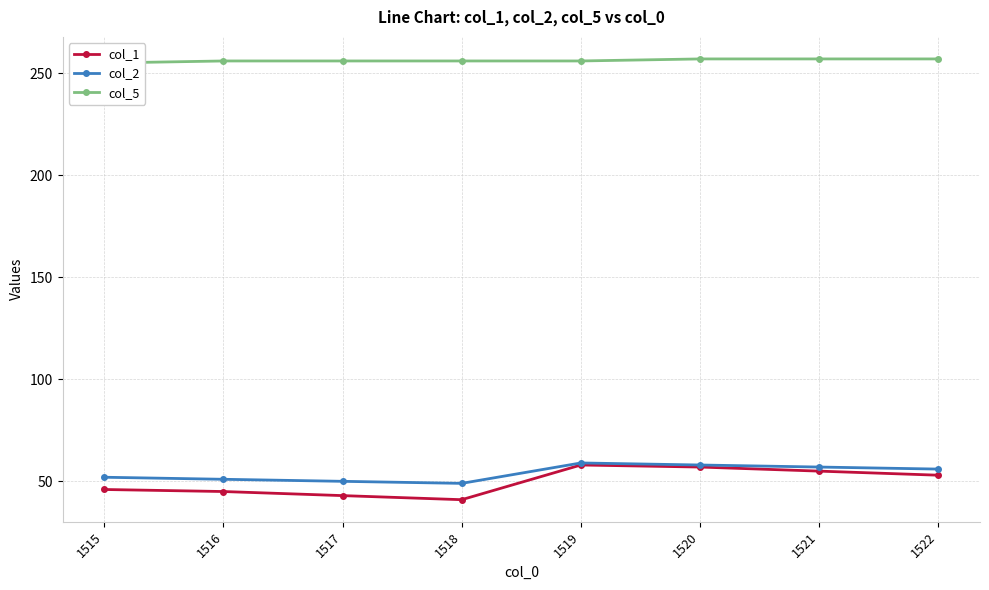

How many values in the col_5 series exceed 256?

3